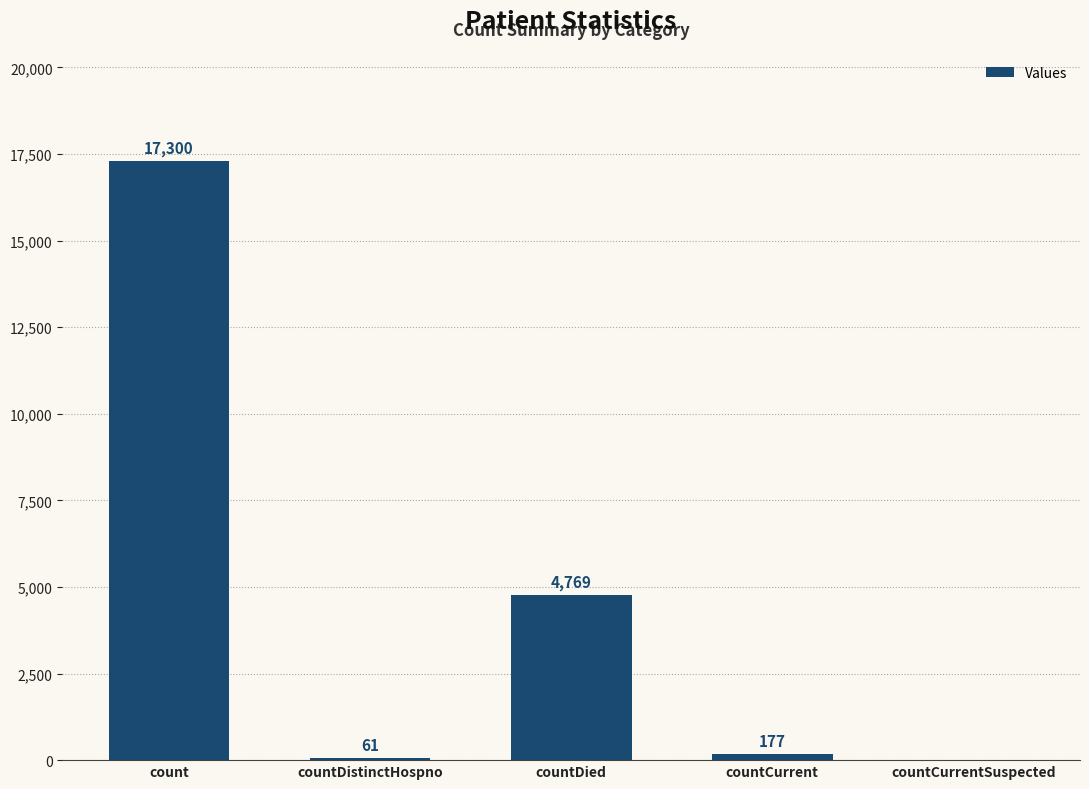

Reading left to right, transcribe all the data shown in this chart.

17300	61	4769	177	0